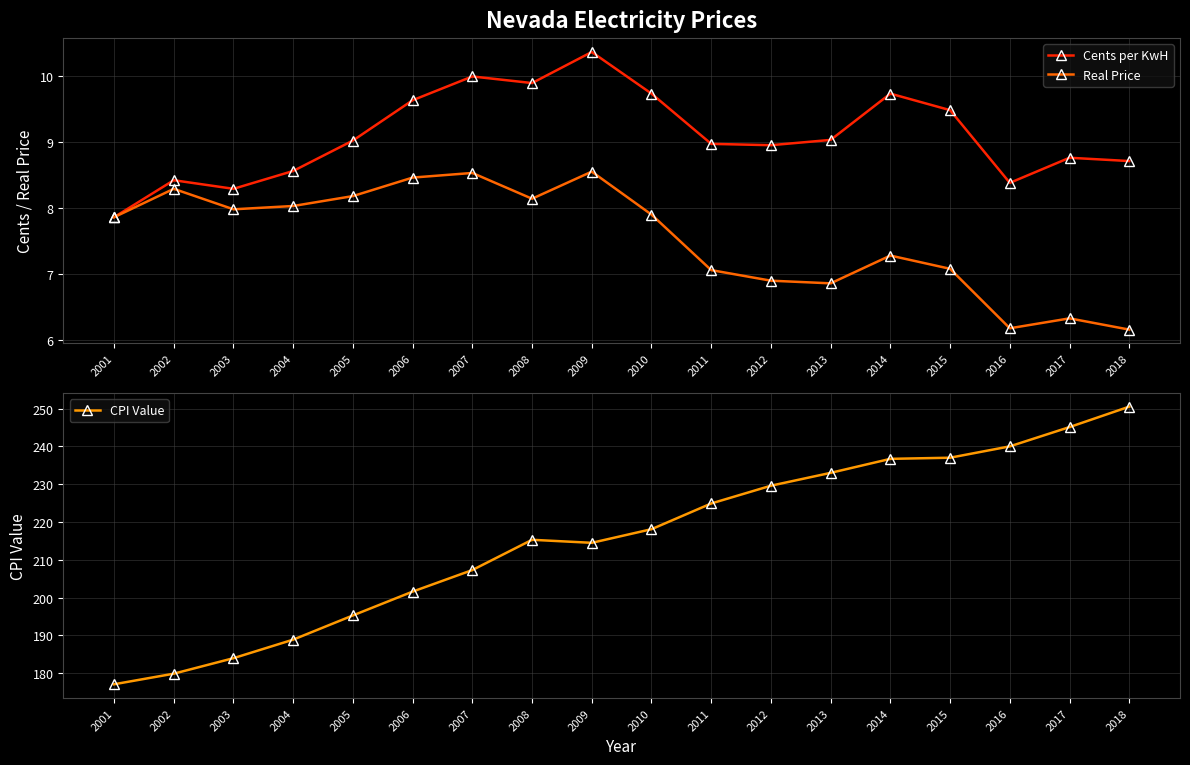

At which label does CPI Value reach its minimum?

2001